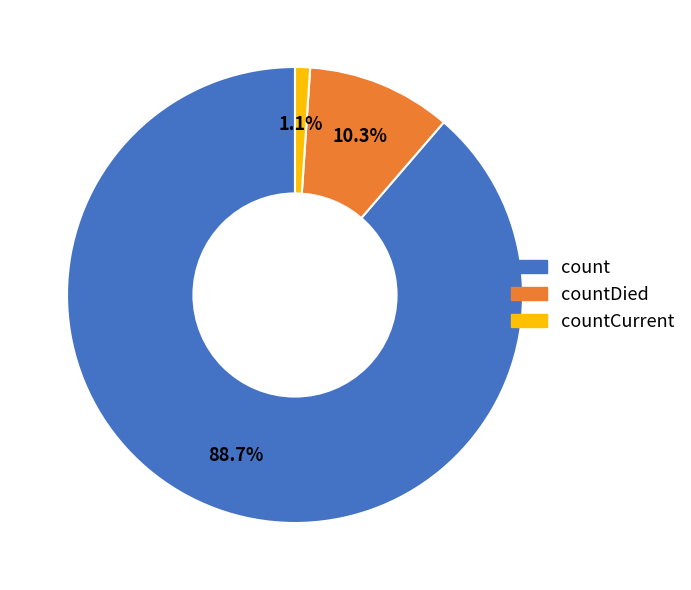

Which has a higher value, countCurrent or count?

count